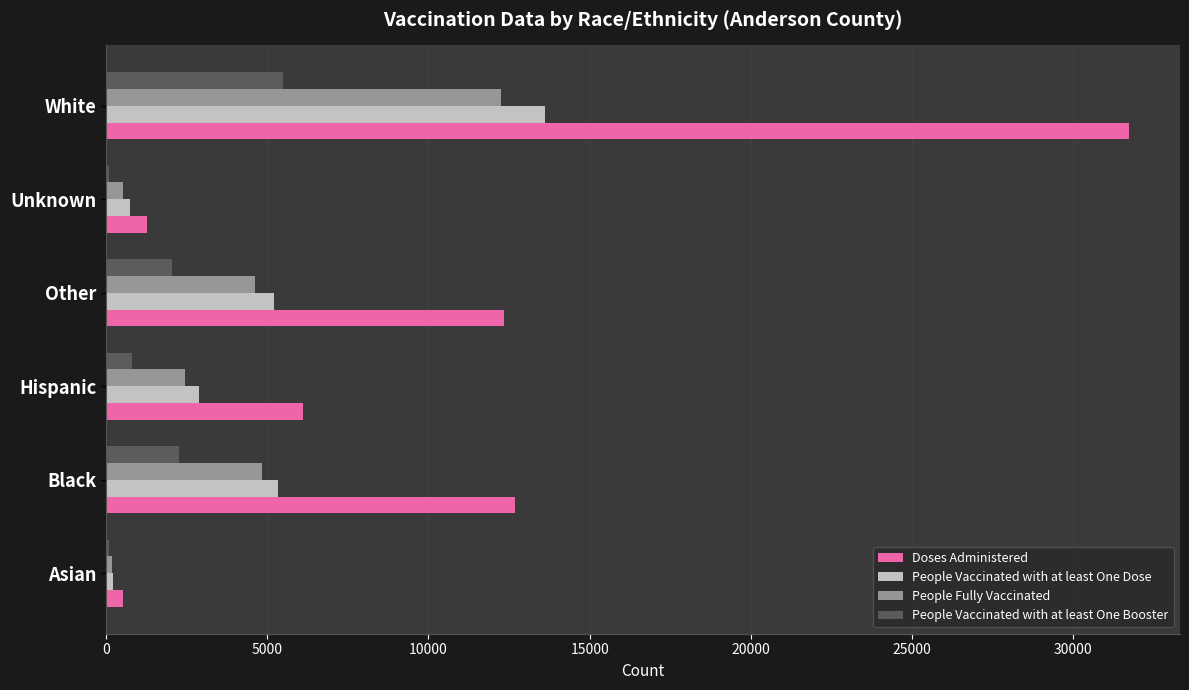

What are all the series names shown in the legend?

Doses Administered, People Vaccinated with at least One Dose, People Fully Vaccinated, People Vaccinated with at least One Booster